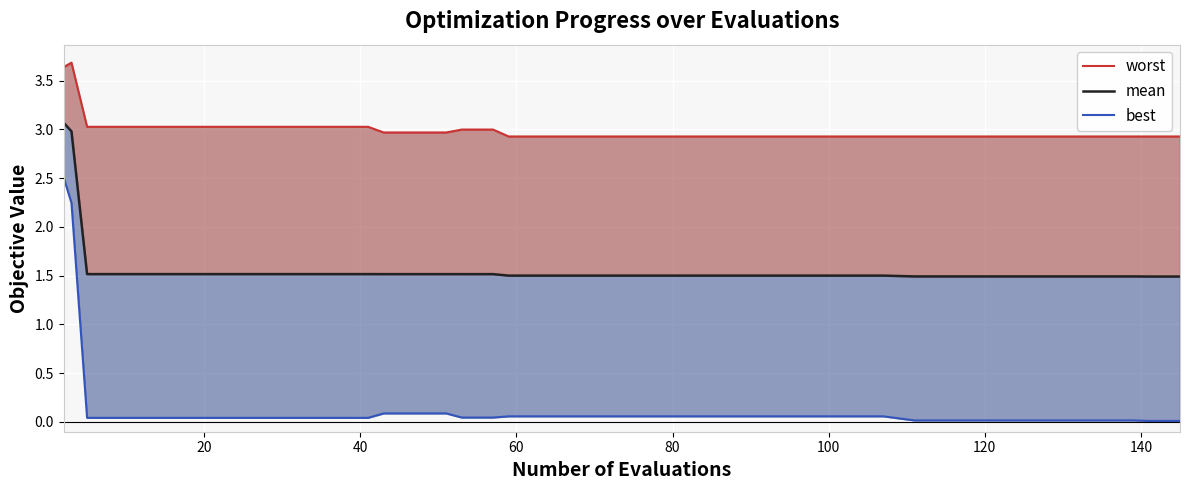

True or false: best and mean intersect in this chart.

False